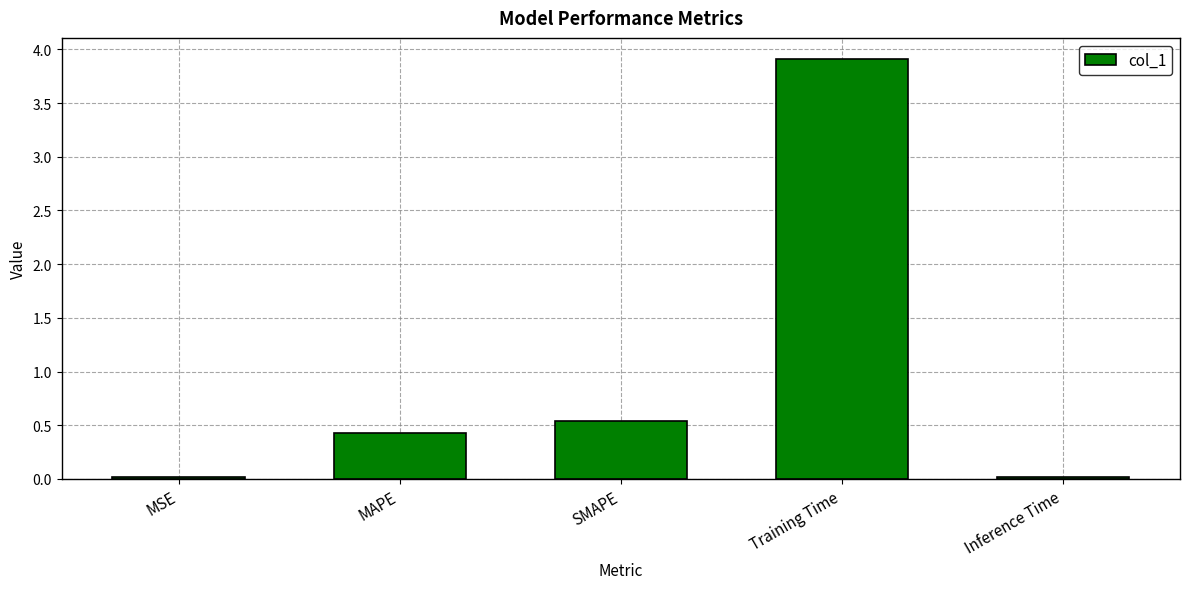

What is the label of the 2nd bar from the left?

MAPE